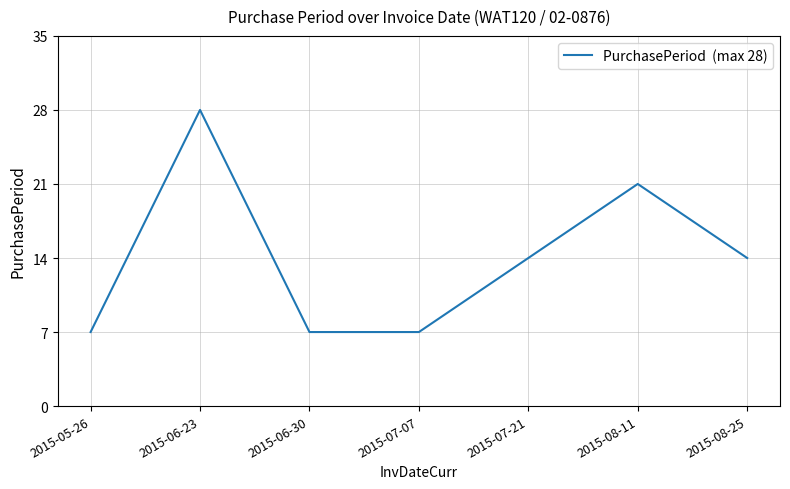

Reading left to right, extract all data points from this chart.

7	28	7	7	14	21	14